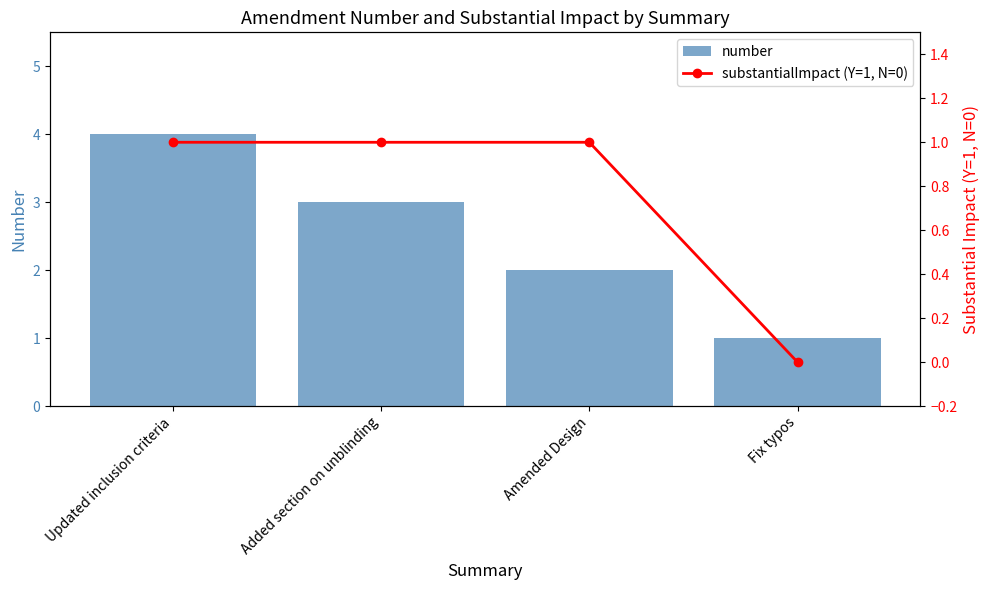

Is the value of substantialImpact (Y=1, N=0) at Added section on unblinding greater than the value of number at Added section on unblinding?

No